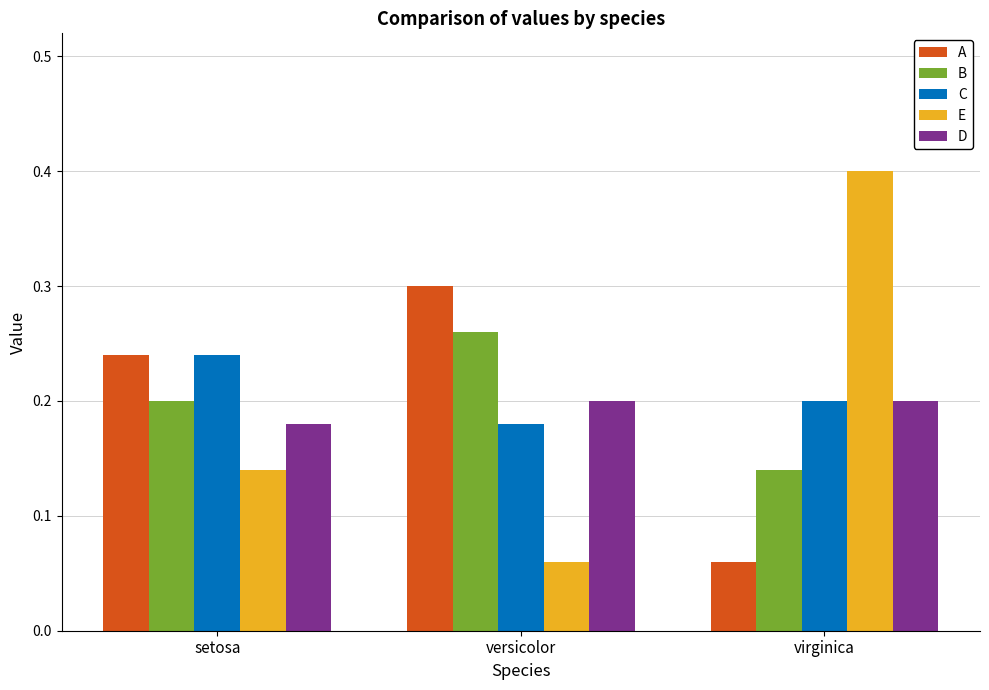

Which series has the largest total across all categories?

C